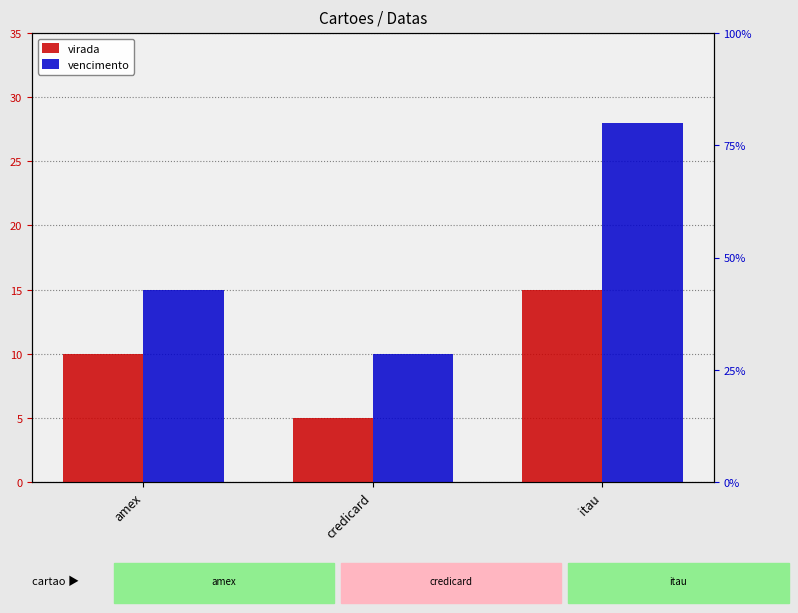

What position from the right is credicard?

2